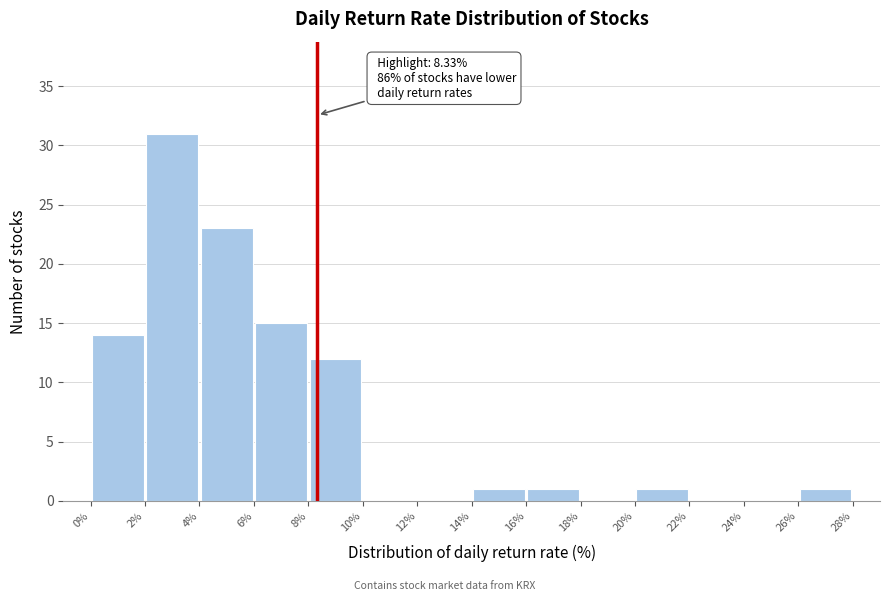

Over which range of the x-axis is the bar tallest?

2% to 4%